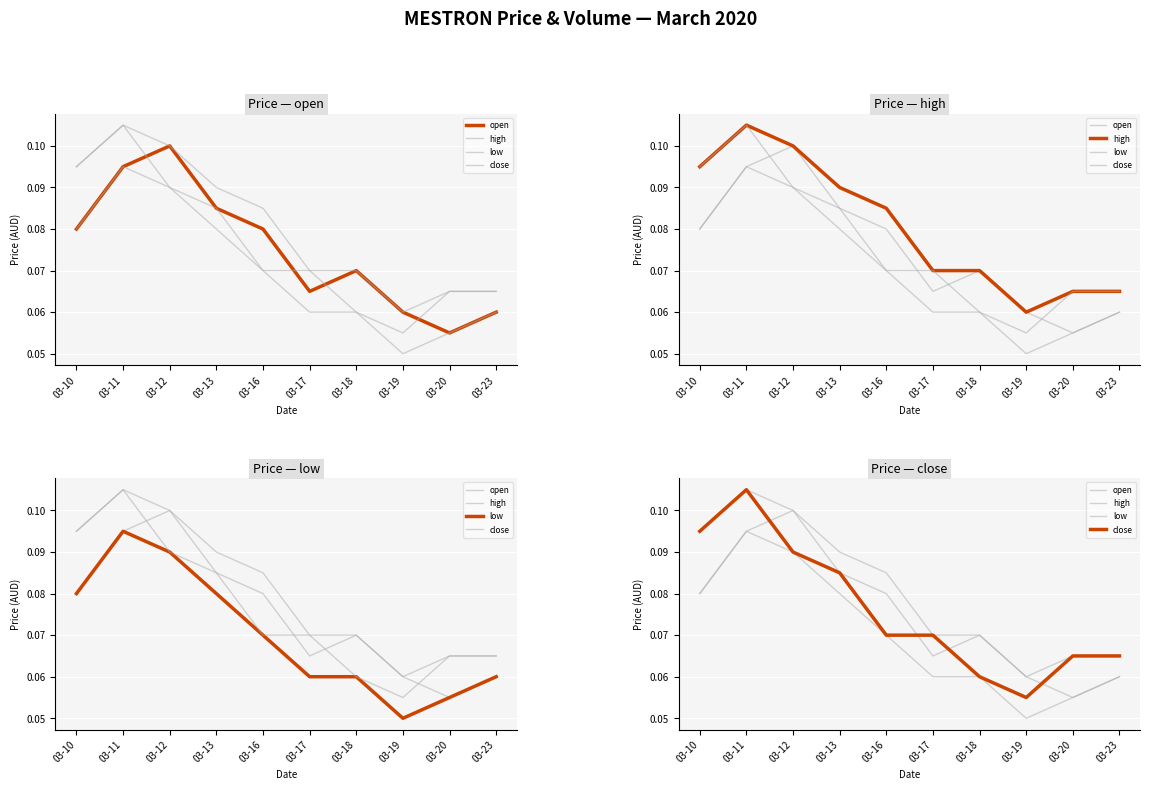

What are all the series names shown in the legend?

open, high, low, close